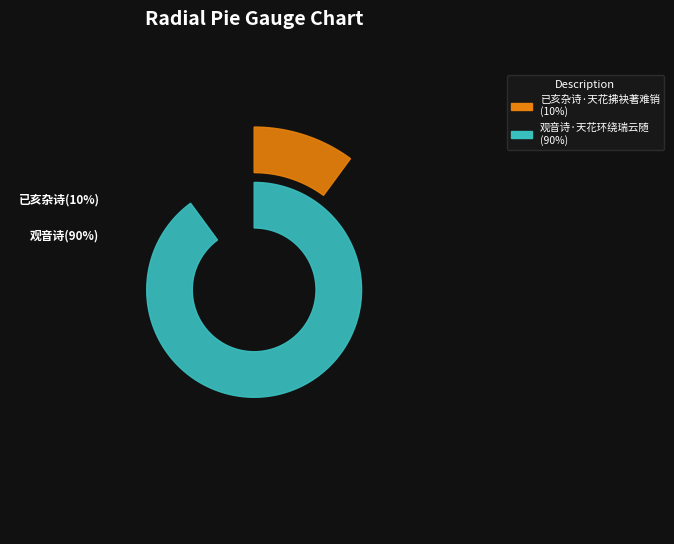

Rank the categories by value from lowest to highest.

已亥杂诗·天花拂袂著难销, 观音诗·天花环绕瑞云随